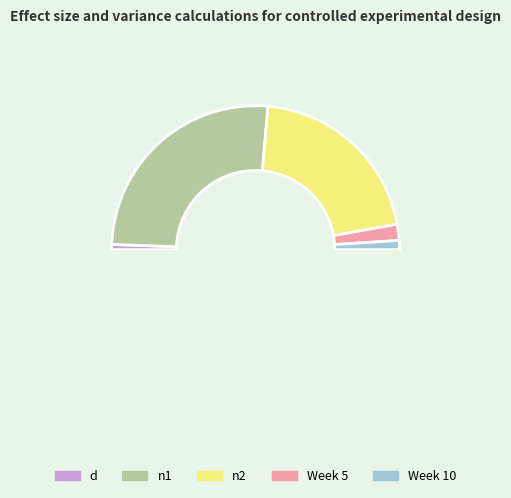

How many slices are in this pie chart?

6